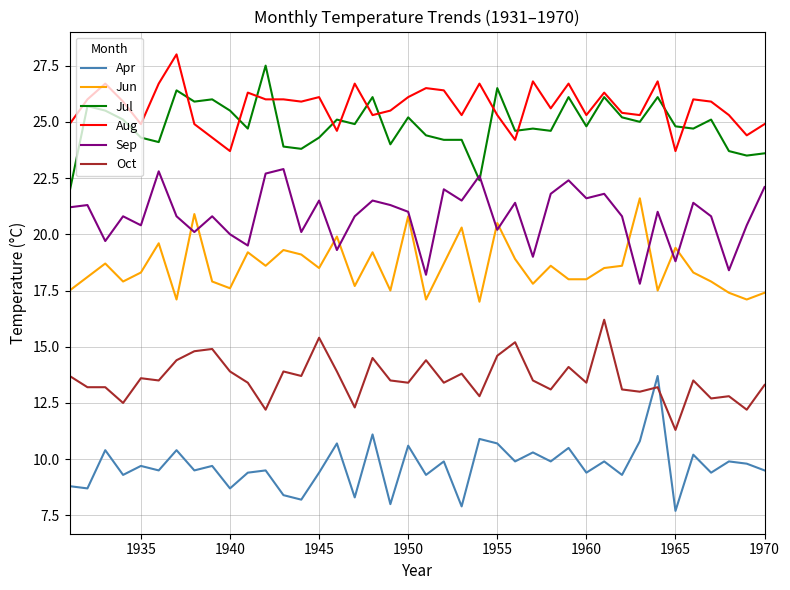

True or false: Apr and Sep intersect in this chart.

False